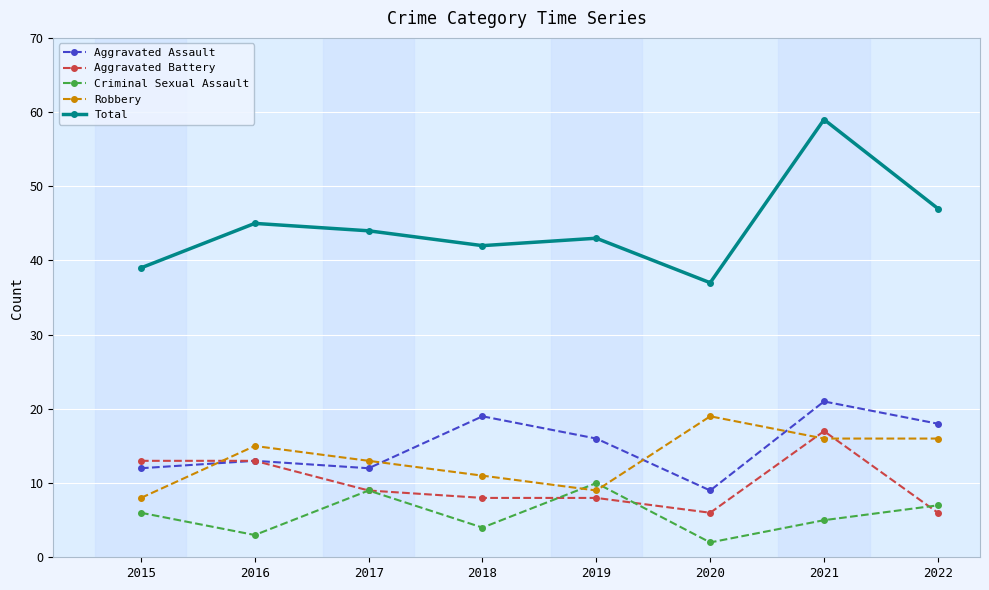

Which category has the highest value in the Criminal Sexual Assault series?

2019